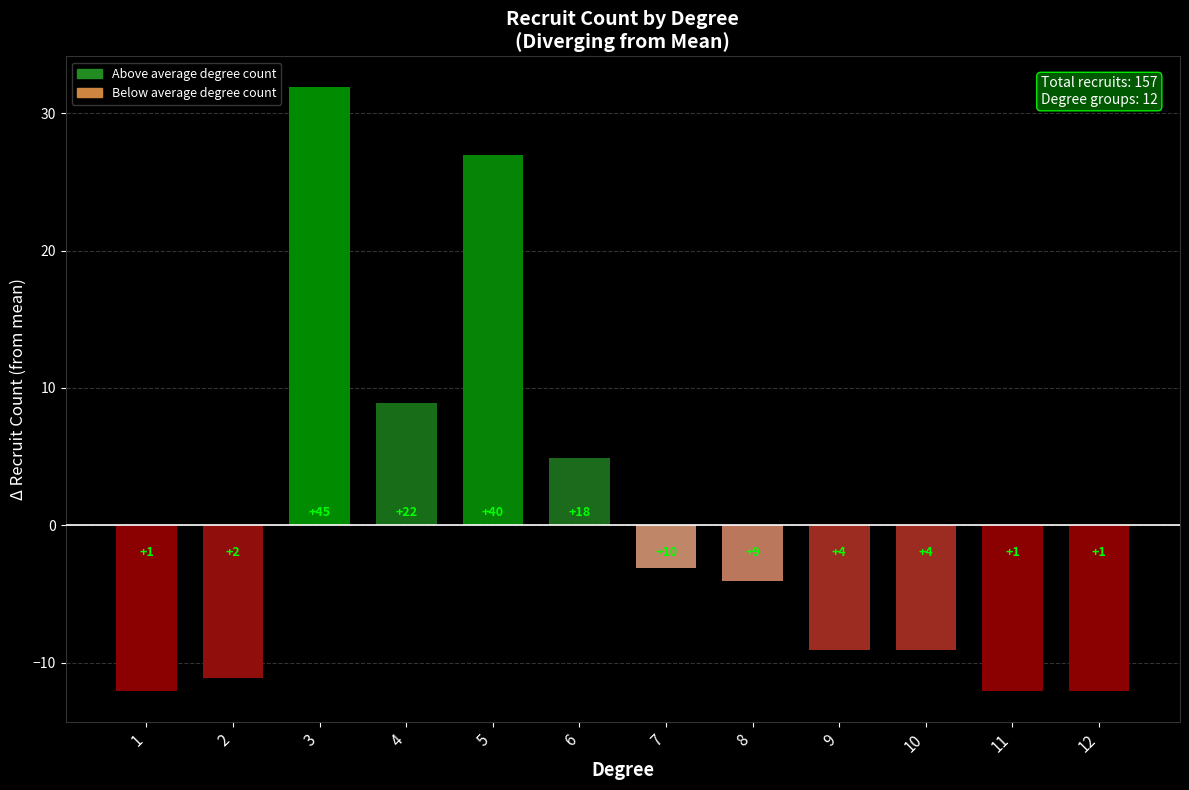

The chart shows a value of -4.1 at 8. True or false?

True